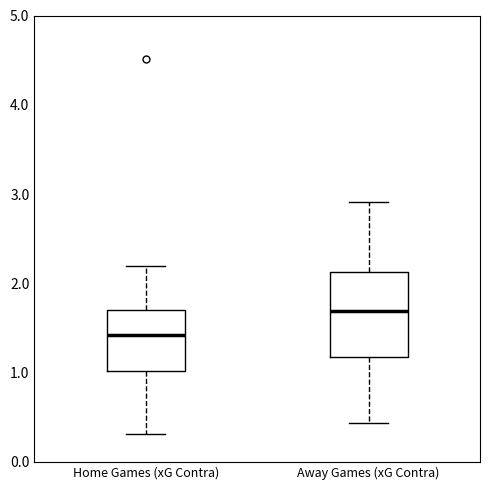

Which box's median line is the lowest?

Home Games (xG Contra)